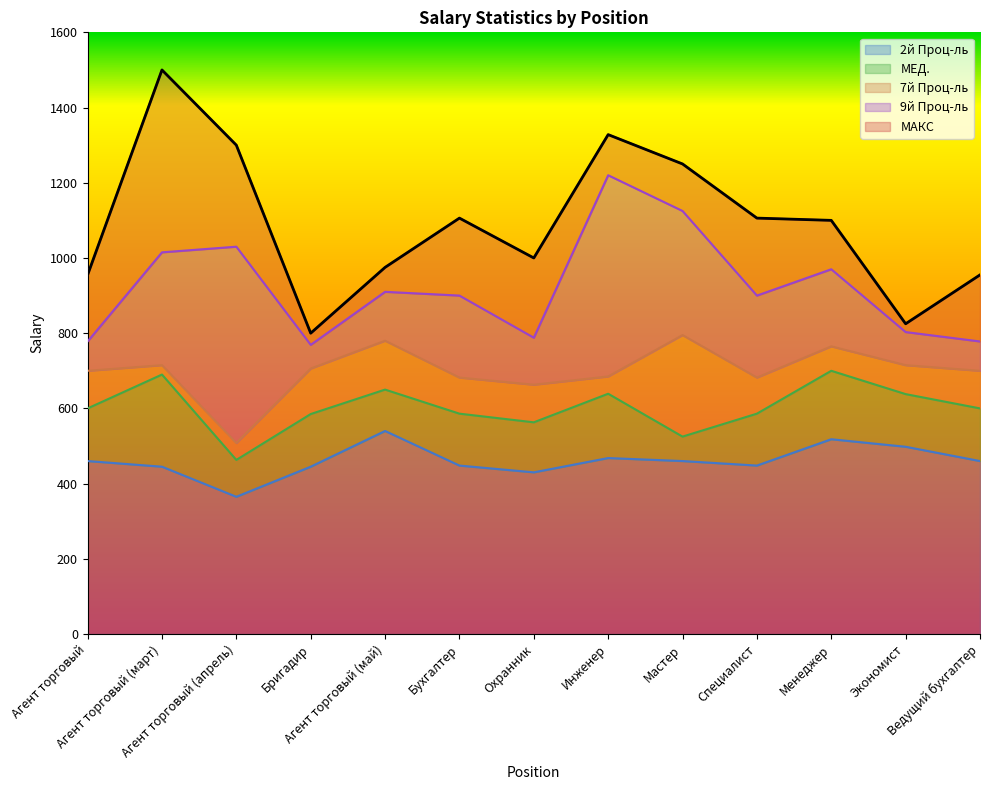

Which series has the largest range (max minus min)?

МАКС